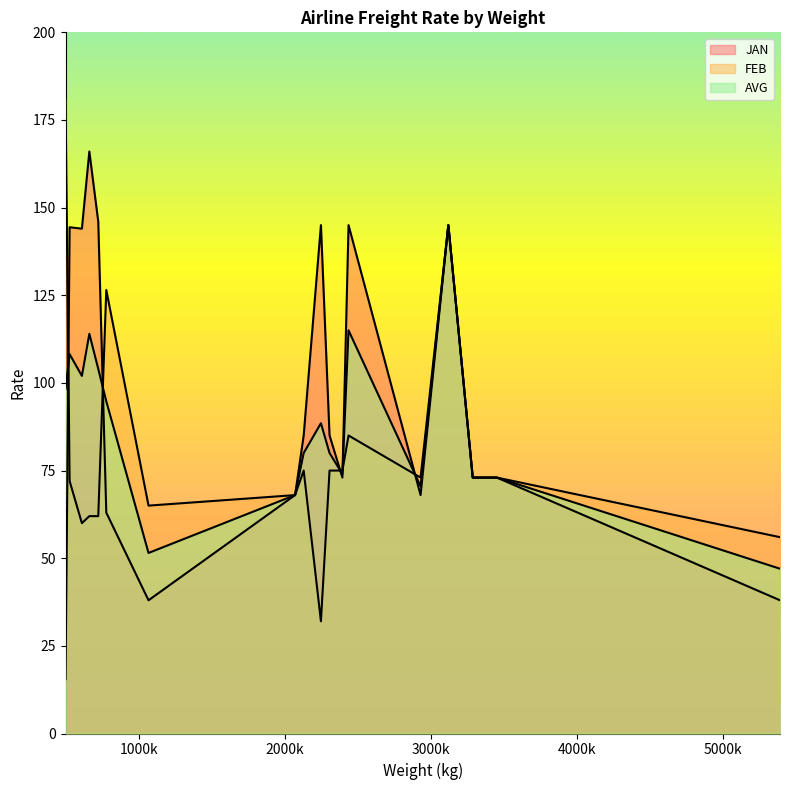

List the series in order of their overall mean, highest first.

JAN, AVG, FEB